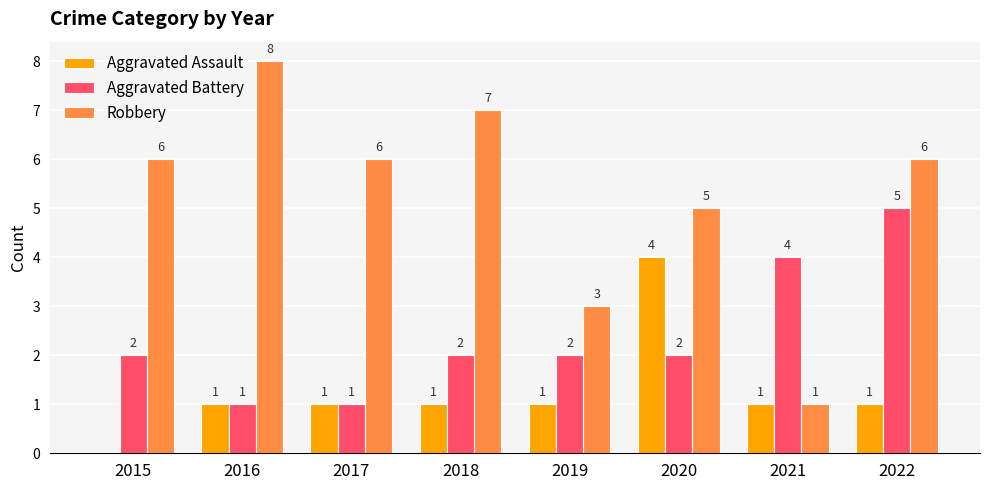

At which category is the sum across all series the highest?

2022